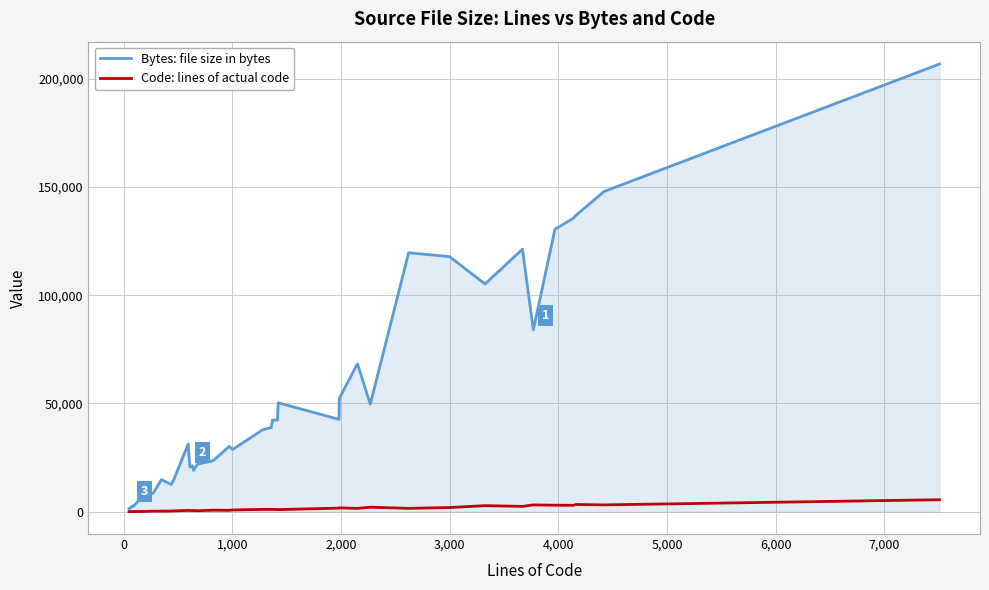

List the series in order of their peak value, lowest first.

Code: lines of actual code, Bytes: file size in bytes